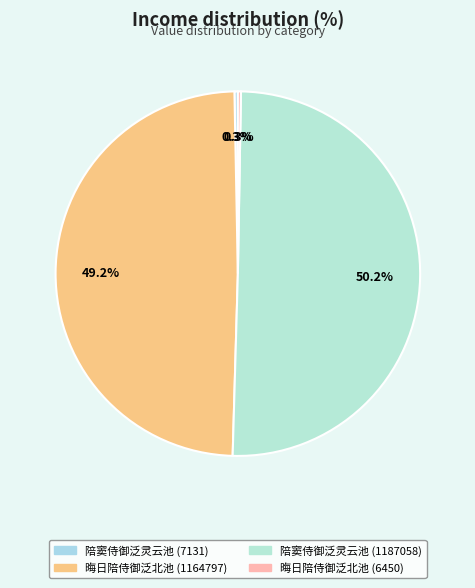

True or false: 晦日陪侍御泛北池 (1164797) accounts for 56% of the total.

False